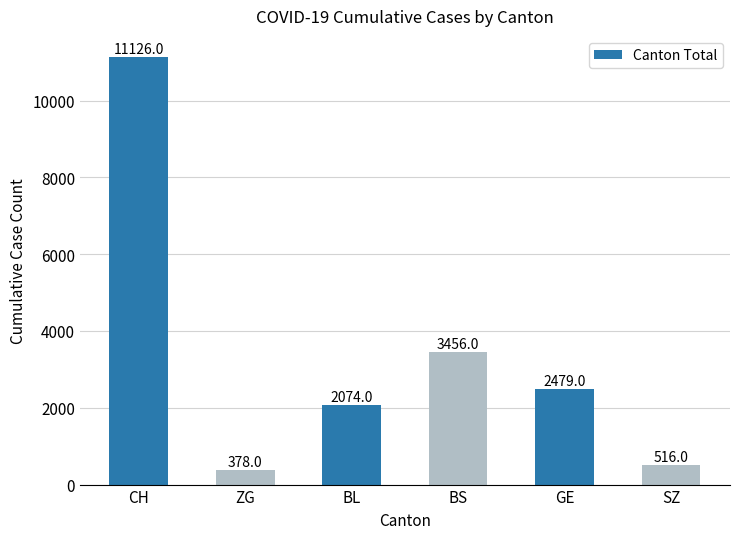

Which has a higher value, CH or BL?

CH